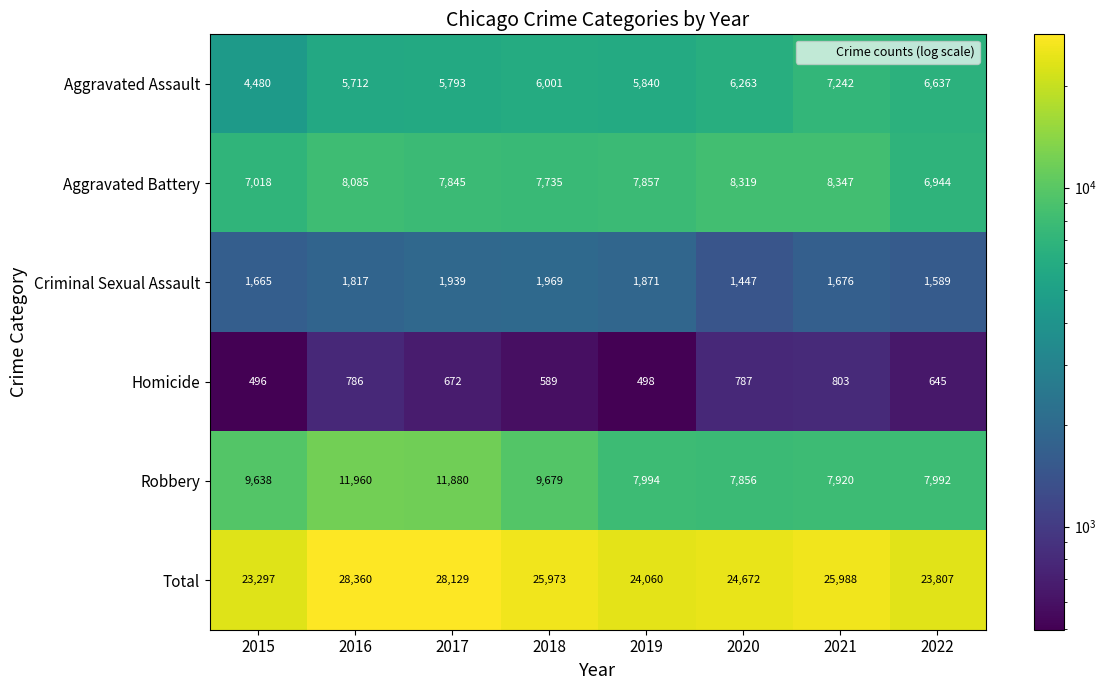

At how many categories does at least one series exceed 11745?

8